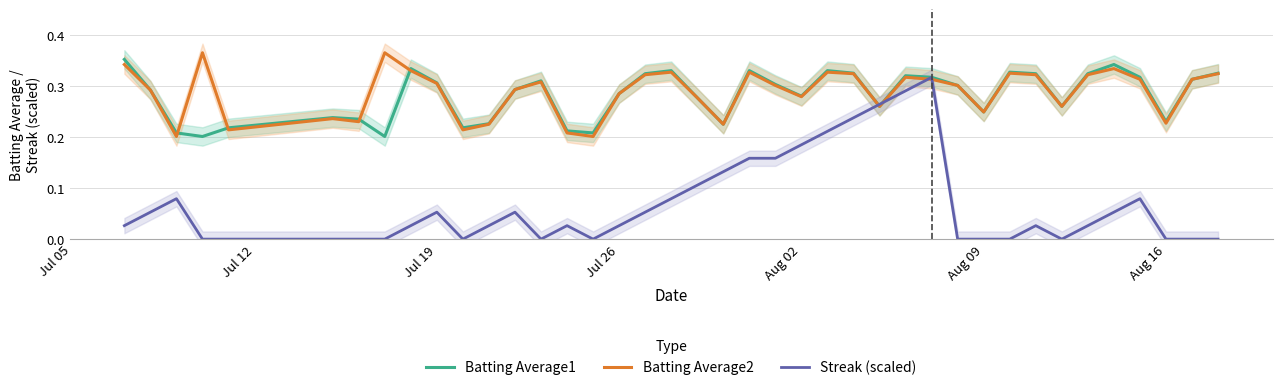

How many lines are shown in the chart?

3